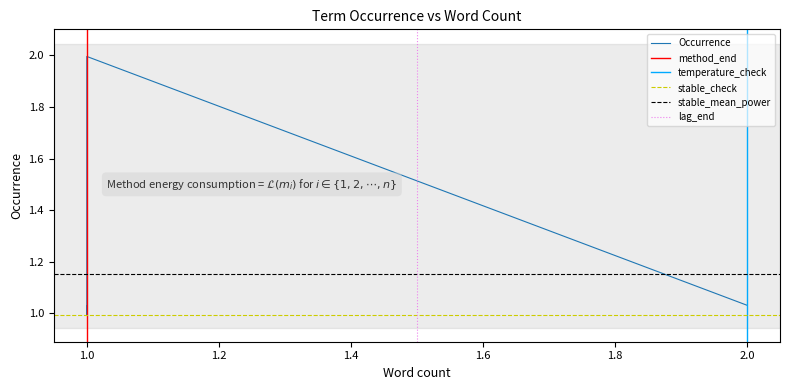

How many lines are shown in the chart?

1